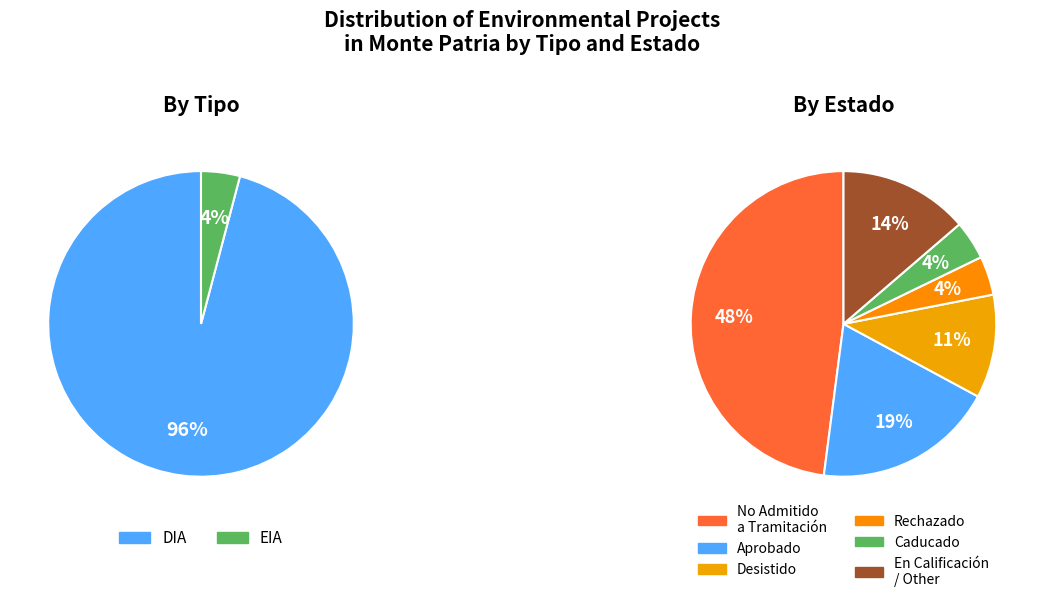

Is it true that EIA is 4% of the pie?

True